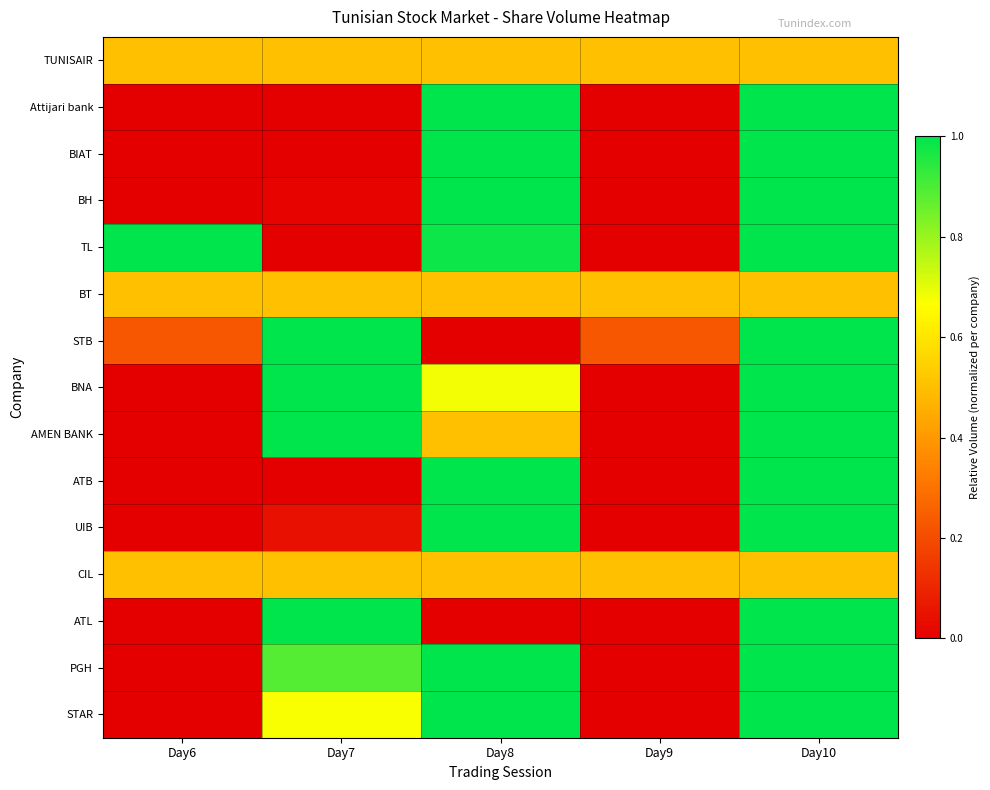

At Day7, list the series in order from largest to smallest.

STB, BNA, AMEN BANK, ATL, PGH, STAR, TUNISAIR, BT, CIL, UIB, BH, Attijari bank, BIAT, TL, ATB